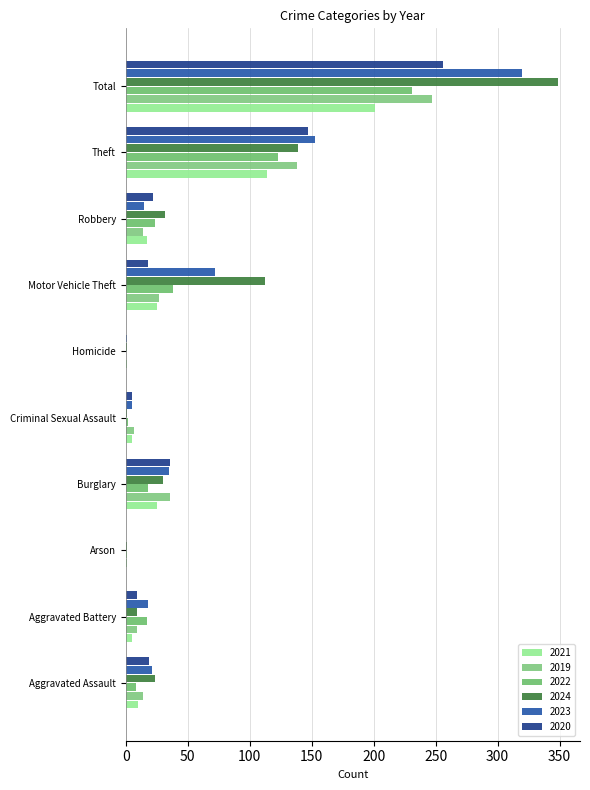

Reading left to right, extract all data points from this chart.

2021: 10	5	0	25	5	0	25	17	114	201
2019: 14	9	1	36	7	1	27	14	138	247
2022: 8	17	1	18	2	0	38	24	123	231
2024: 24	9	1	30	1	1	112	32	139	349
2023: 21	18	0	35	5	1	72	15	153	320
2020: 19	9	0	36	5	0	18	22	147	256